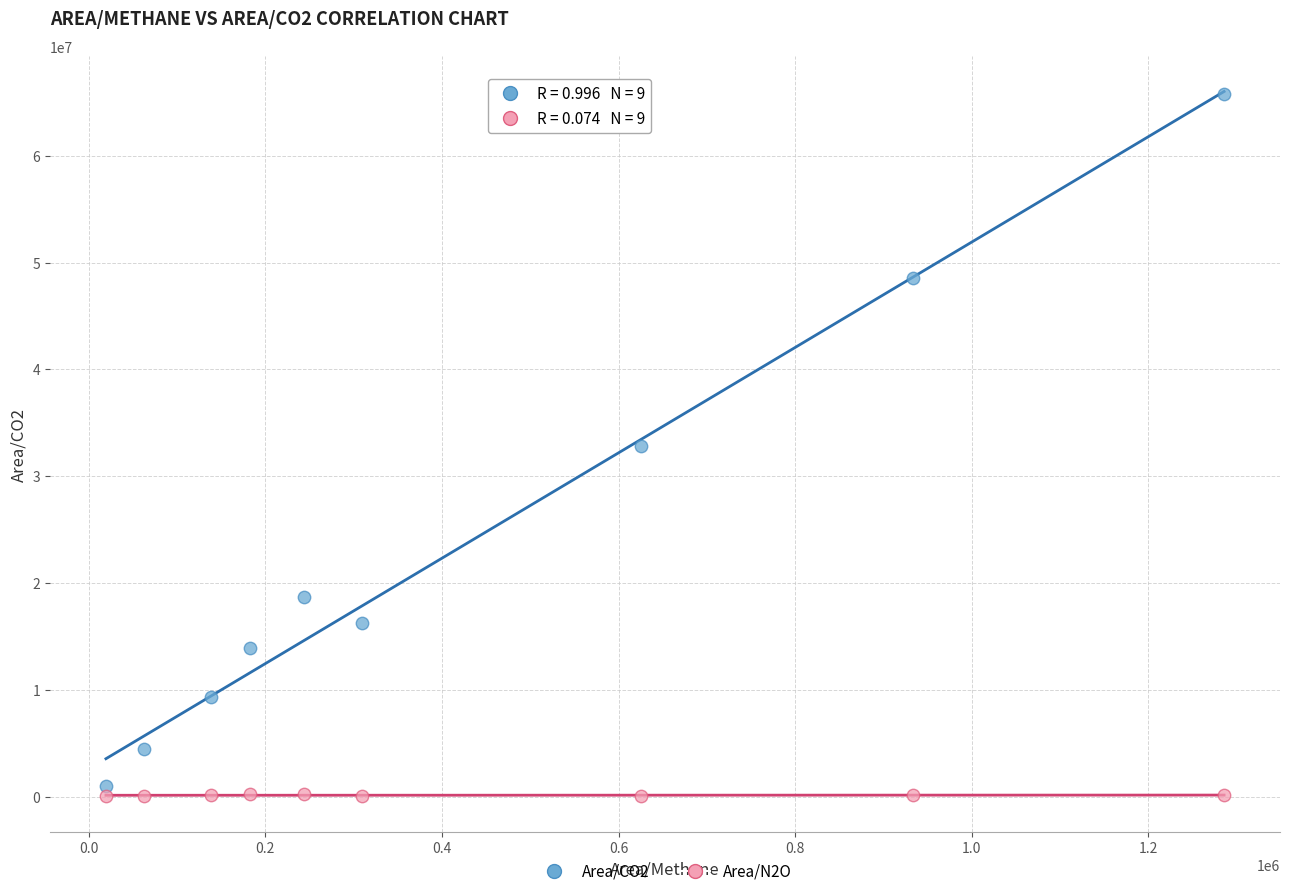

Across all data points, what is the range of X values (max minus min)?

1266163